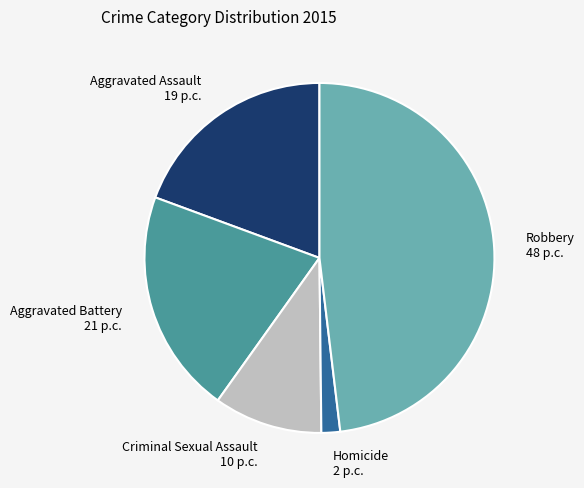

What is the largest slice in the pie chart?

Robbery